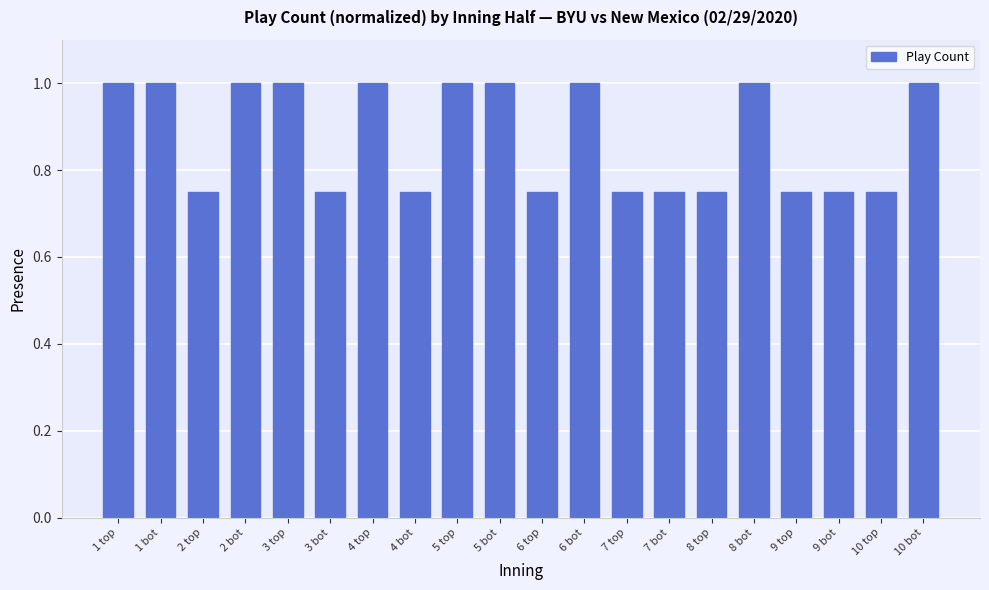

Which has a higher value, 1 top or 8 top?

1 top